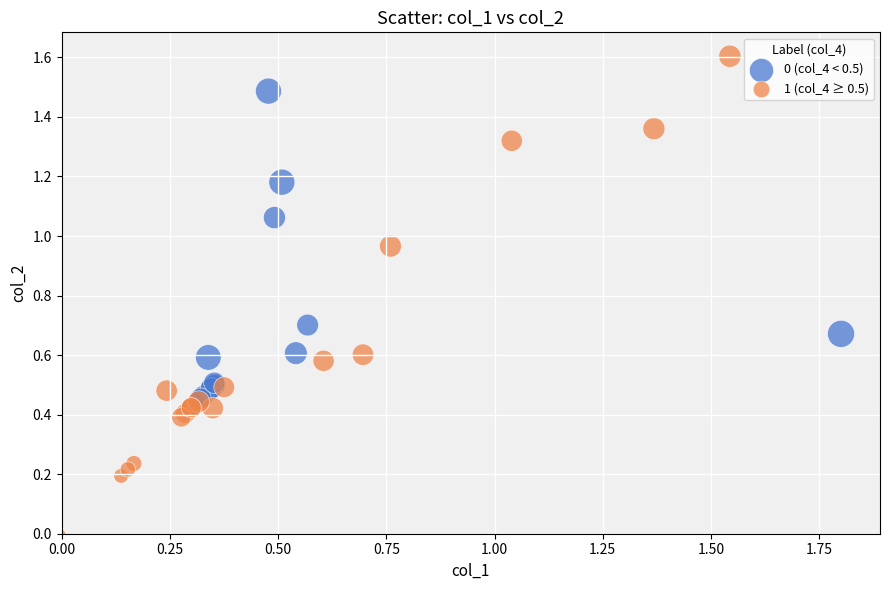

Which series has the widest spread of Y values?

1 (col_4 ≥ 0.5)